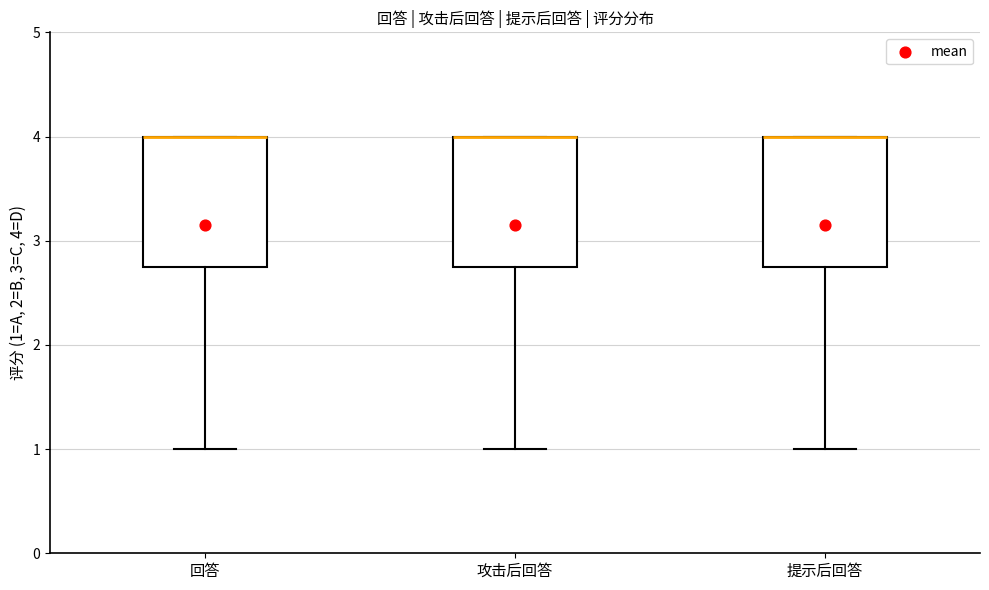

Reading left to right, transcribe this box plot: for each box, give where its median line is, the range the box spans, and where its two whiskers end, as read against the y-axis. The values are not printed on the chart, so give them approximately, as read against the axis.

回答: median 4.0 (drawn on the box's upper edge), box 2.8 to 4.0, whiskers 1.0 to 4.0
攻击后回答: median 4.0 (drawn on the box's upper edge), box 2.8 to 4.0, whiskers 1.0 to 4.0
提示后回答: median 4.0 (drawn on the box's upper edge), box 2.8 to 4.0, whiskers 1.0 to 4.0